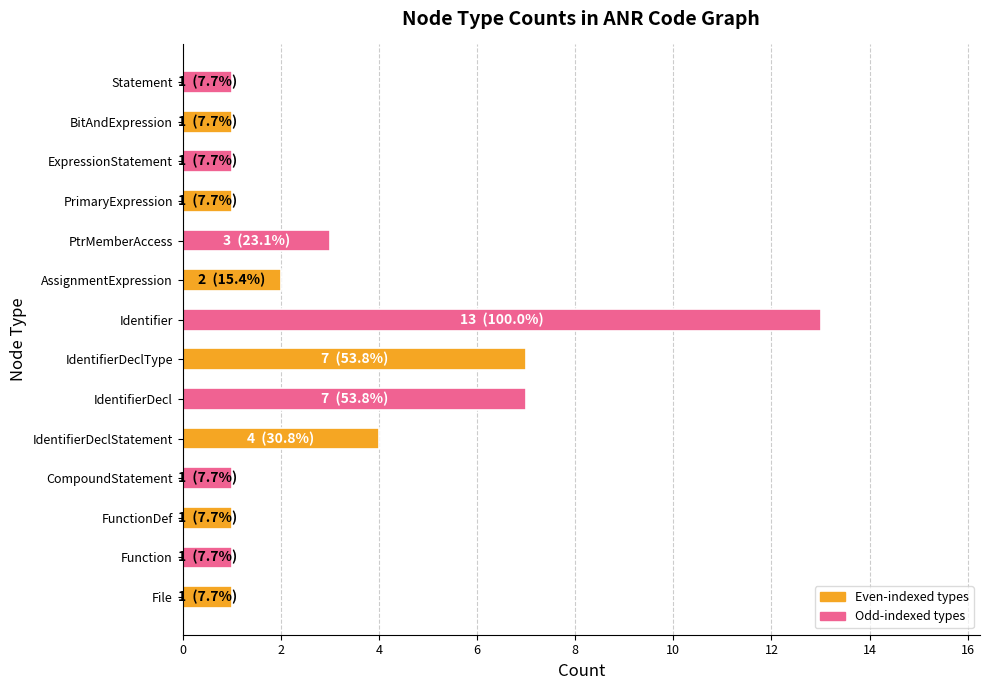

Which has a higher value, Function or AssignmentExpression?

AssignmentExpression